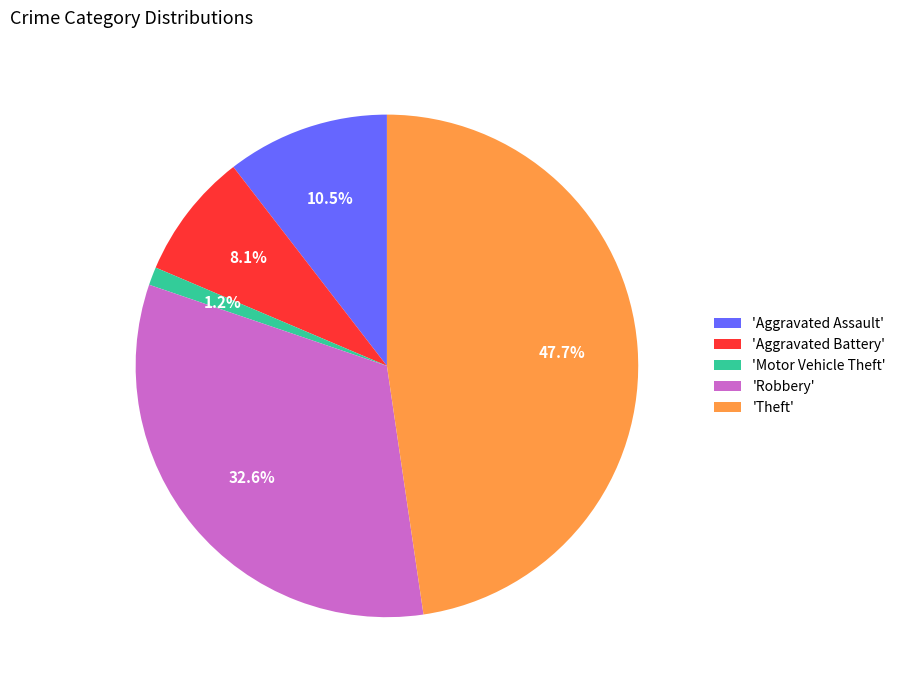

What percentage is NOT represented by 'Theft'?

52.3%